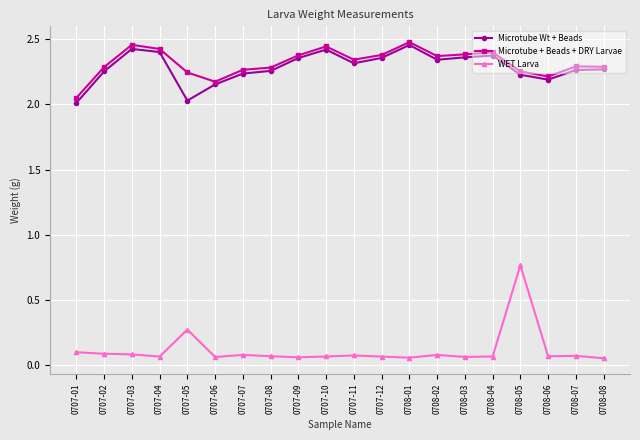

At which category is the sum across all series the highest?

0708-05